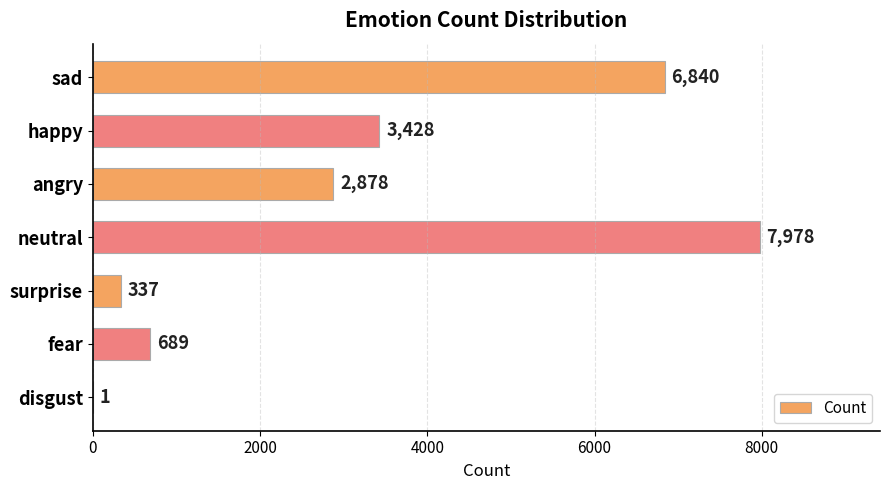

What is the sum of all values?

22151